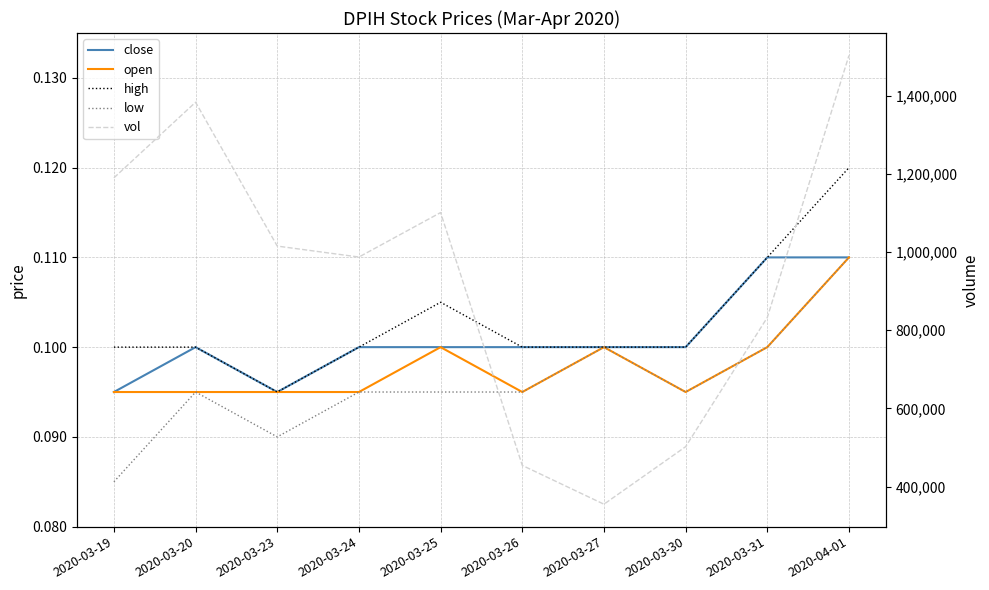

How many data points does each series have?

10